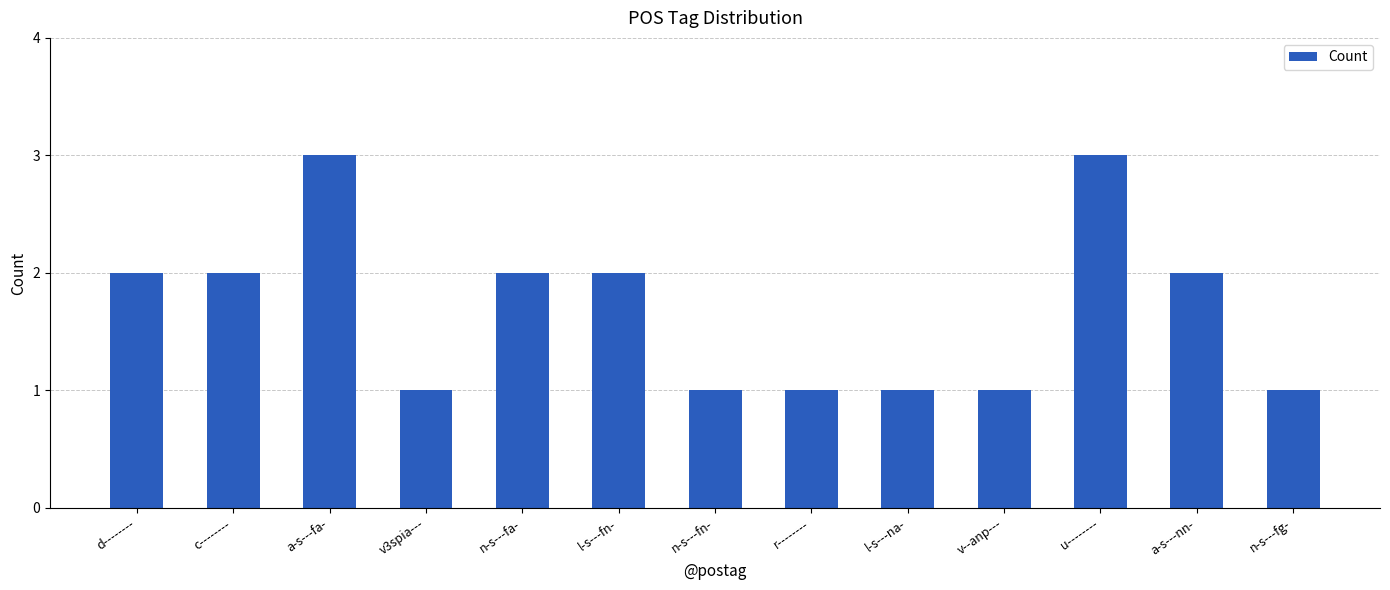

What is the change in value from c-------- to l-s---na-?

-1